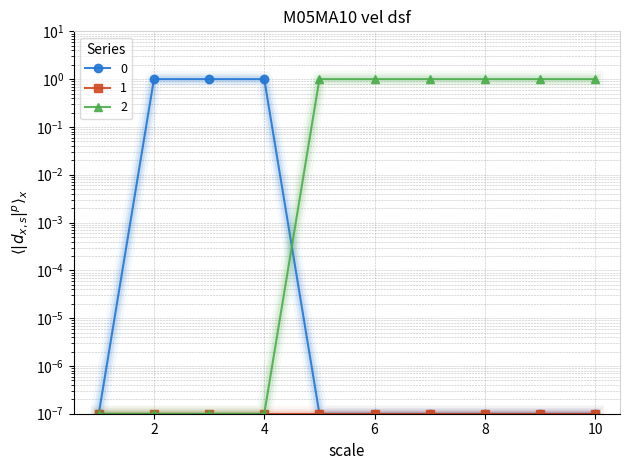

How many intersections are there between 0 and 2?

1